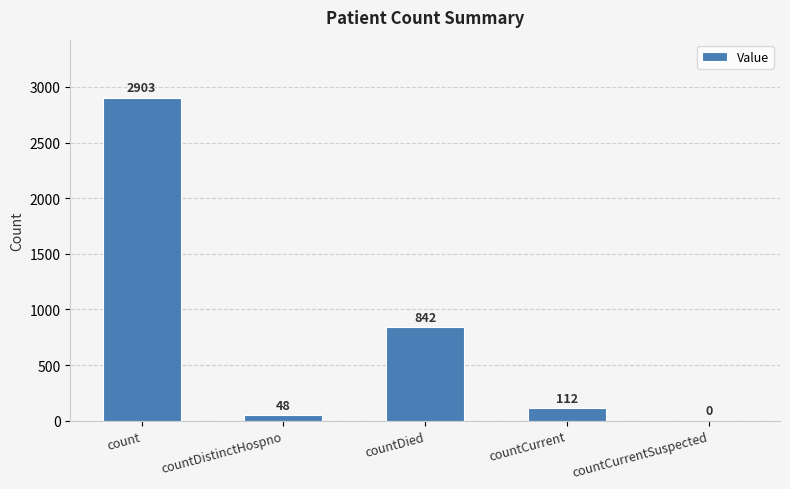

What is the sum of all values?

3905